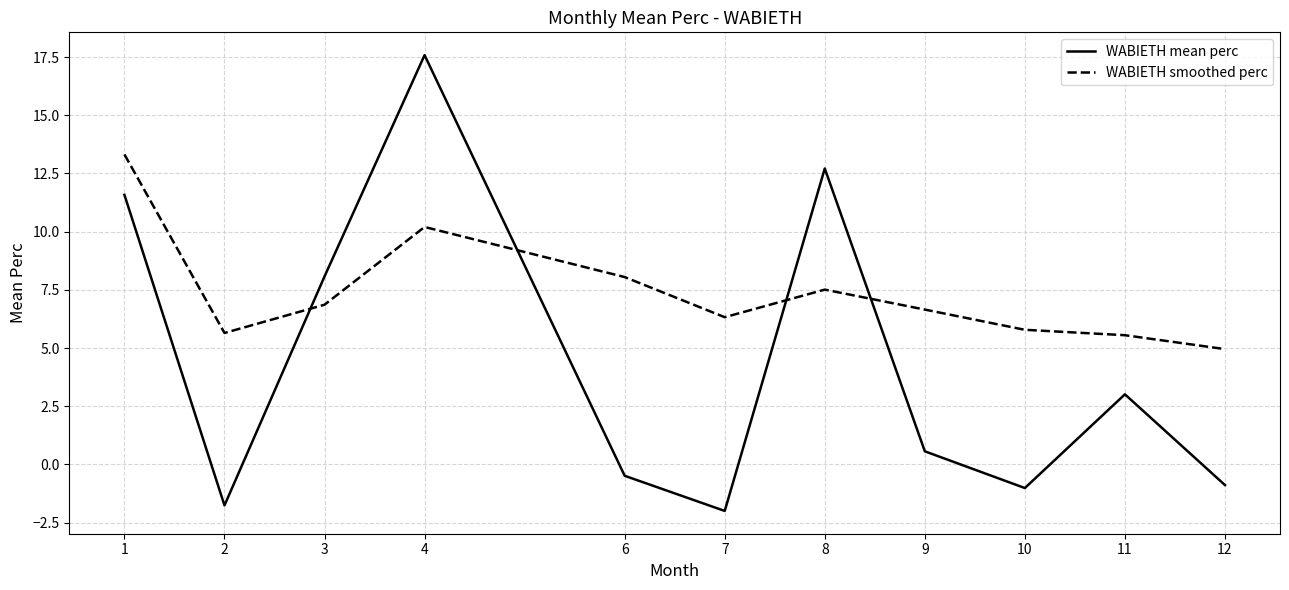

What is the spread (max minus min) of values at 1?

1.7